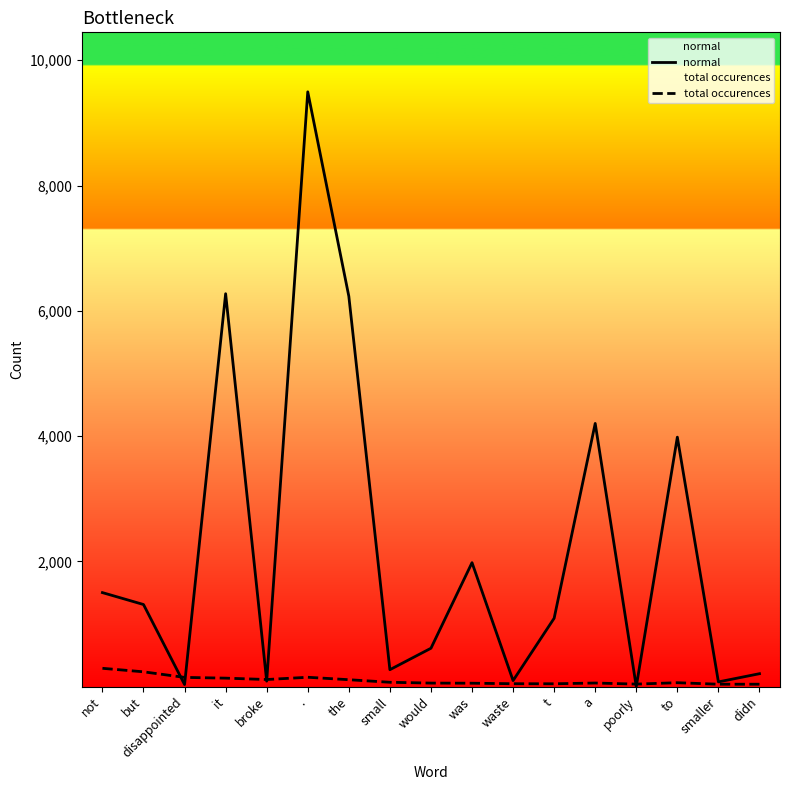

List the series in order of their overall mean, highest first.

normal, total occurences